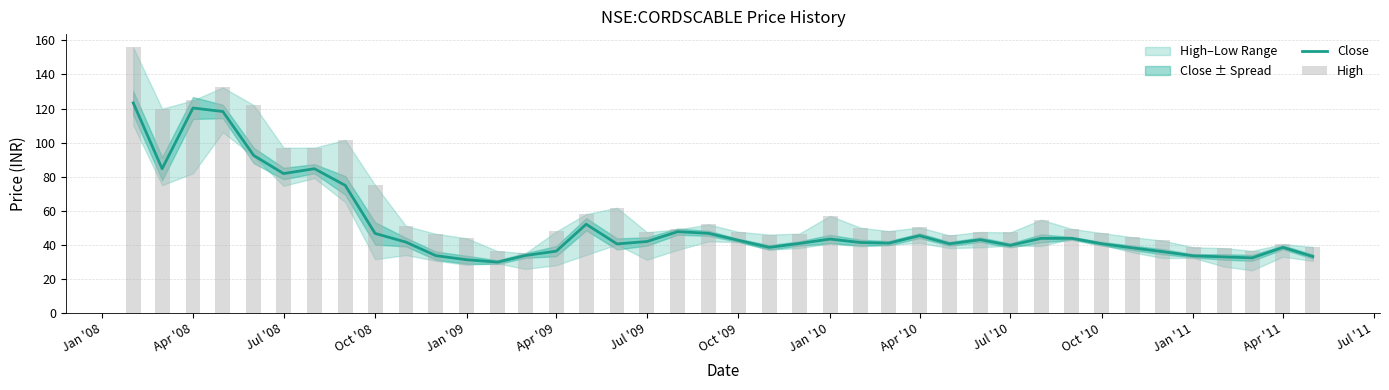

Reading left to right, list all the values displayed in this chart.

Close: 123.3	84.7	120.3	118.2	92.4	81.8	84.7	74.8	46.7	41.5	33.6	31.2	29.8	33.7	36.2	52.0	40.5	41.9	47.7	46.7	42.6	38.5	40.8	43.3	41.3	41.0	45.3	40.5	43.0	39.7	43.8	43.8	40.6	38.2	36.0	33.5	32.8	32.3	38.5	33.1
High: 155.9	119.9	124.8	132.4	122.0	97.0	97.0	101.5	75.0	51.0	46.5	43.8	36.2	35.0	47.8	58.0	61.7	47.4	49.0	51.9	47.6	46.0	46.5	57.0	50.0	48.0	50.2	45.5	47.5	47.2	54.7	49.3	46.9	44.4	42.5	38.5	38.0	36.5	40.3	38.8